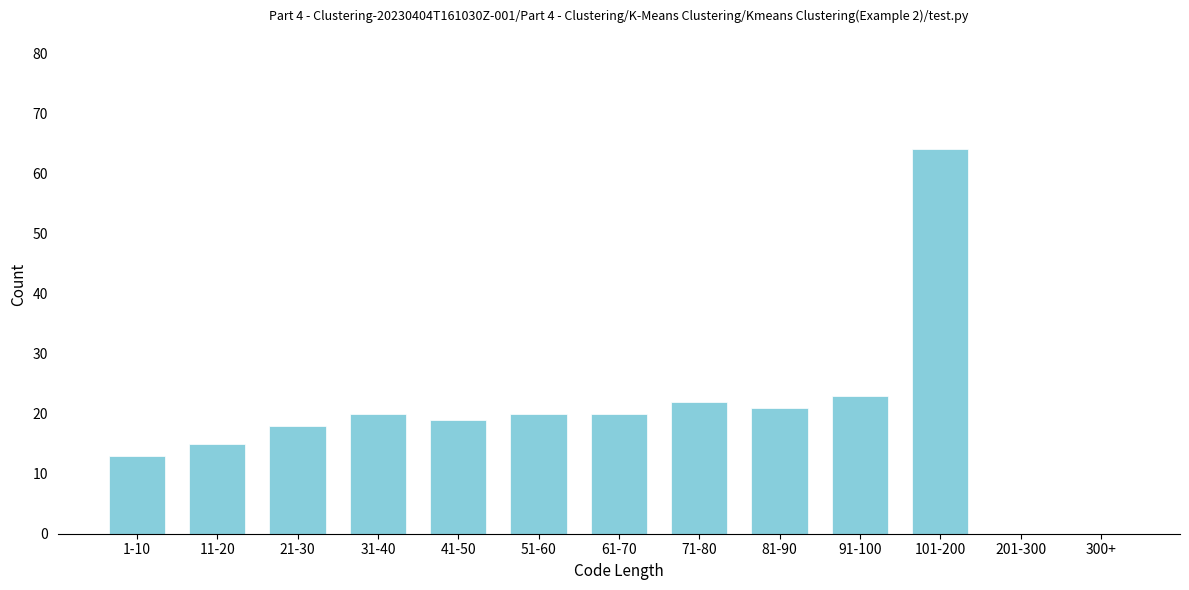

Reading left to right, what are all the values shown in this chart?

1-10=13	11-20=15	21-30=18	31-40=20	41-50=19	51-60=20	61-70=20	71-80=22	81-90=21	91-100=23	101-200=64	201-300=0	300+=0